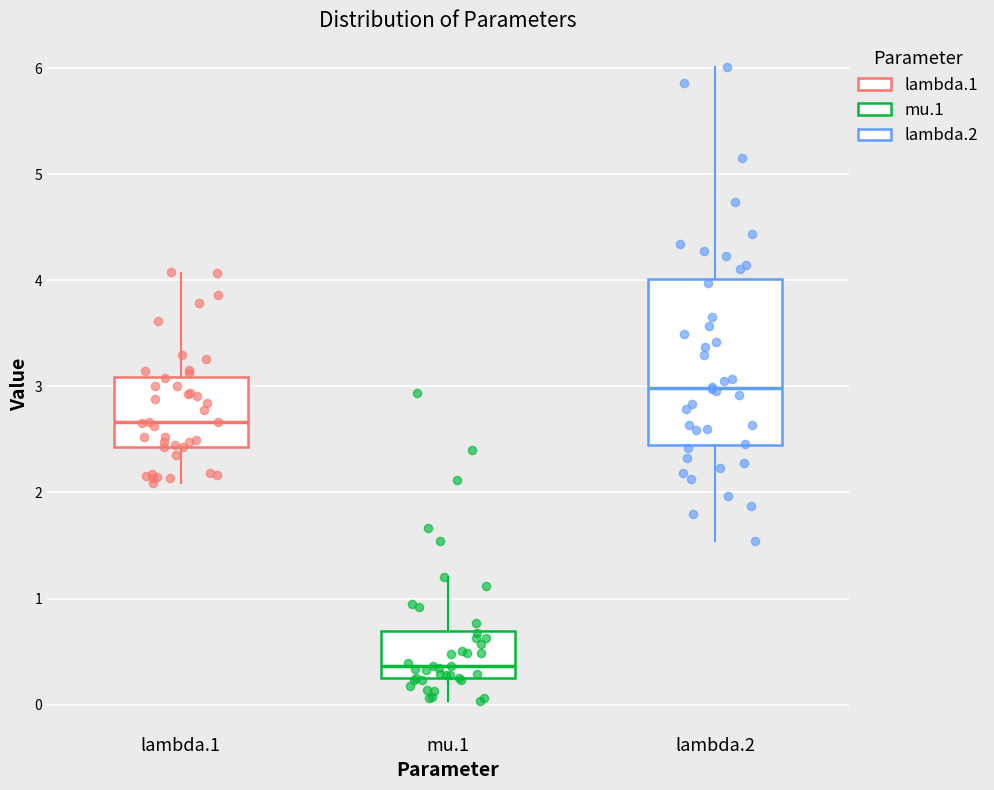

Reading left to right, read every box against the y-axis: the position of its median line, the range the box covers, and the ends of its whiskers. The values are not printed on the chart, so give them approximately, as read against the axis.

lambda.1: median 2.7, box 2.4 to 3.1, whiskers 2.1 to 4.1
mu.1: median 0.4, box 0.2 to 0.7, whiskers 0.0 to 1.2
lambda.2: median 3.0, box 2.4 to 4.0, whiskers 1.5 to 6.0